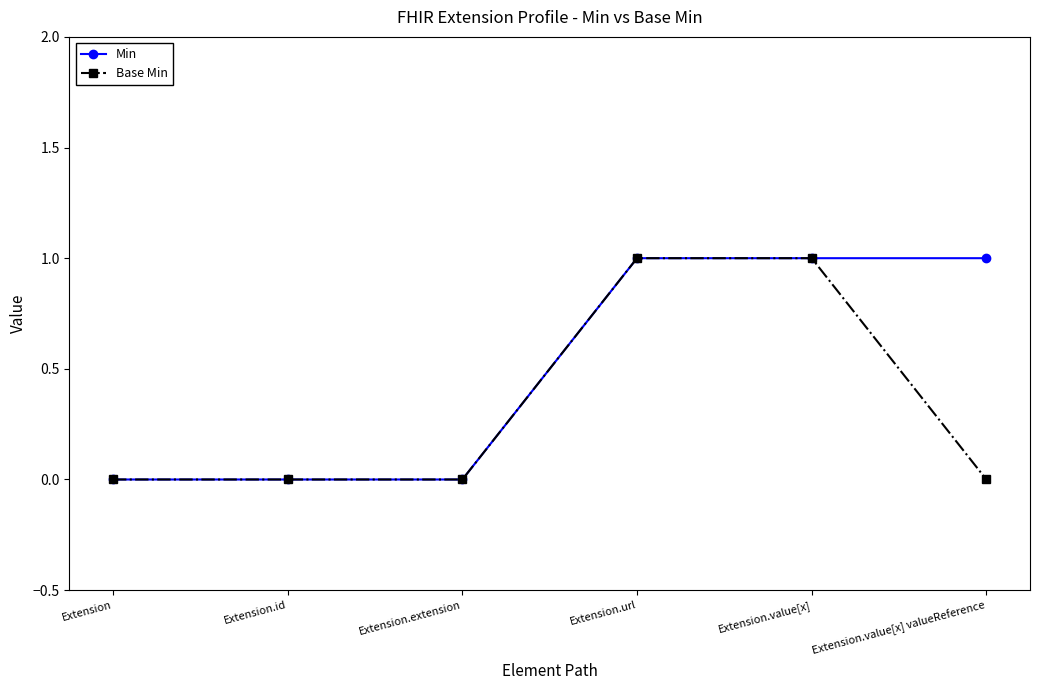

Between Extension and Extension.value[x] valueReference, which series saw the biggest shift?

Min